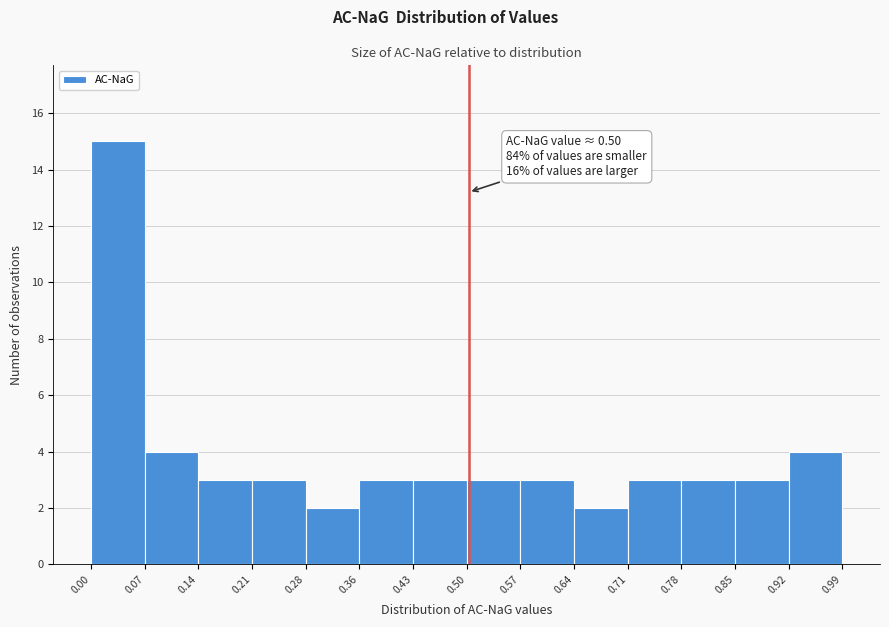

Over which range of the x-axis is the bar tallest?

0.00 to 0.07